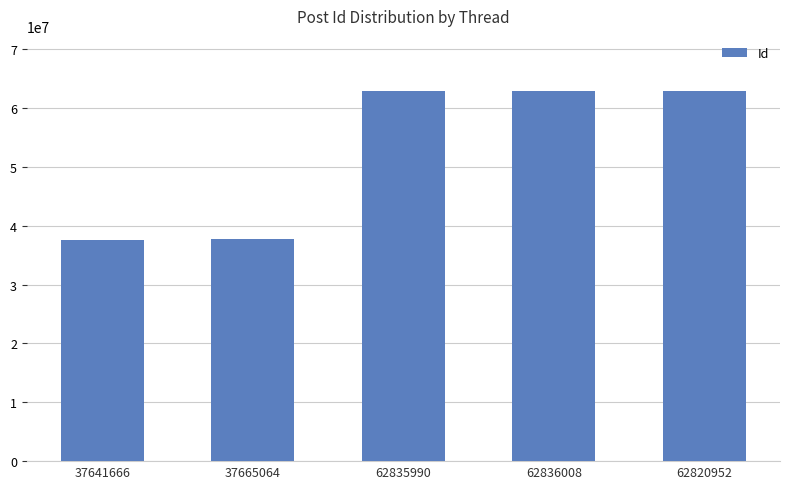

Which has a higher value, 37665064 or 62820952?

62820952